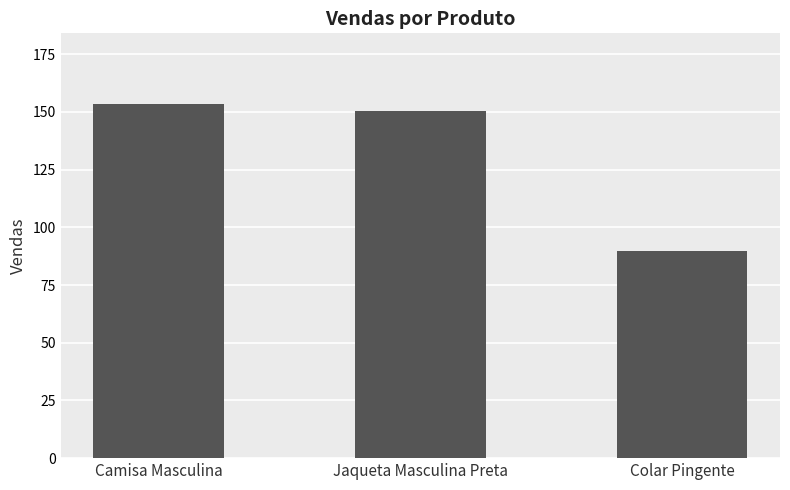

Does the chart contain any negative values?

No